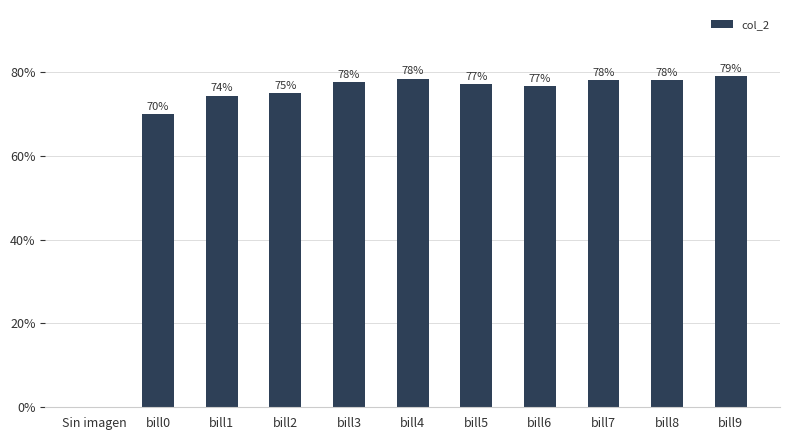

What is the label of the 3rd bar from the left?

bill1